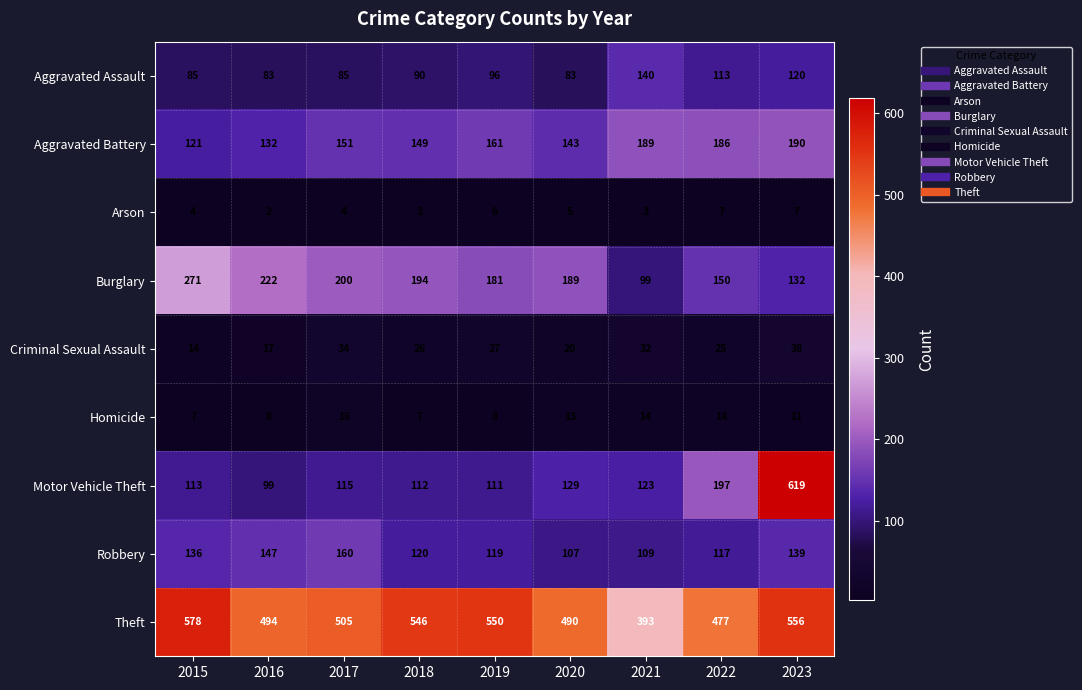

Which series has the largest total across all categories?

Theft